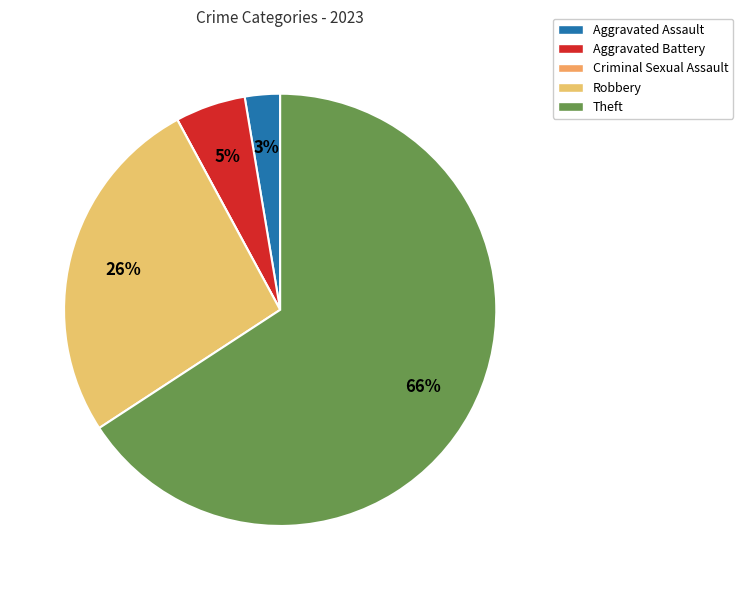

What percentage is the Robbery slice, to the nearest percent?

26%